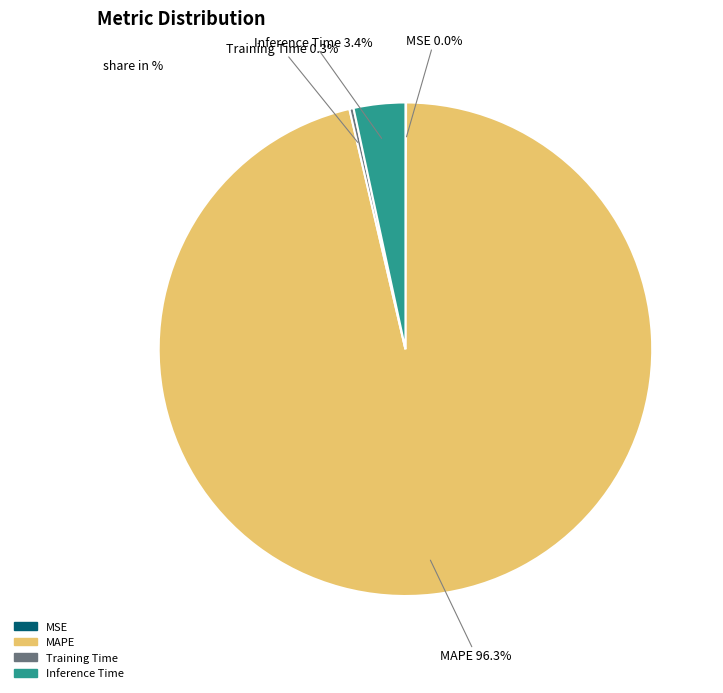

True or false: MAPE accounts for 96% of the total.

True